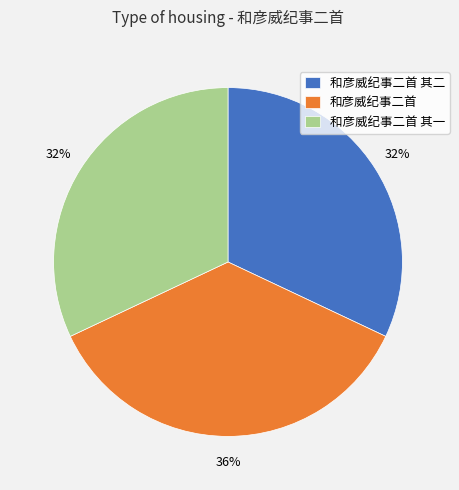

Is there a majority slice in this chart?

No